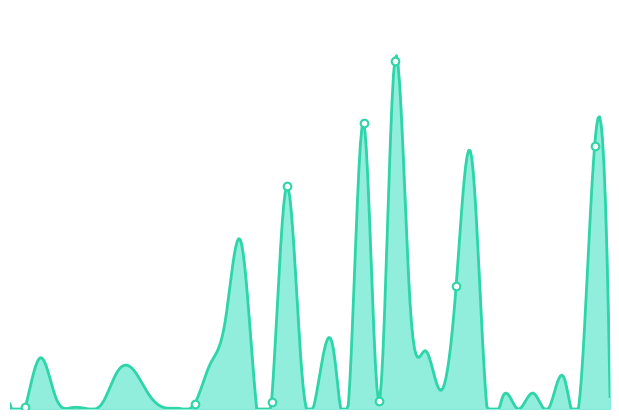

What is the change in value from 12 to 27?

+22677.6